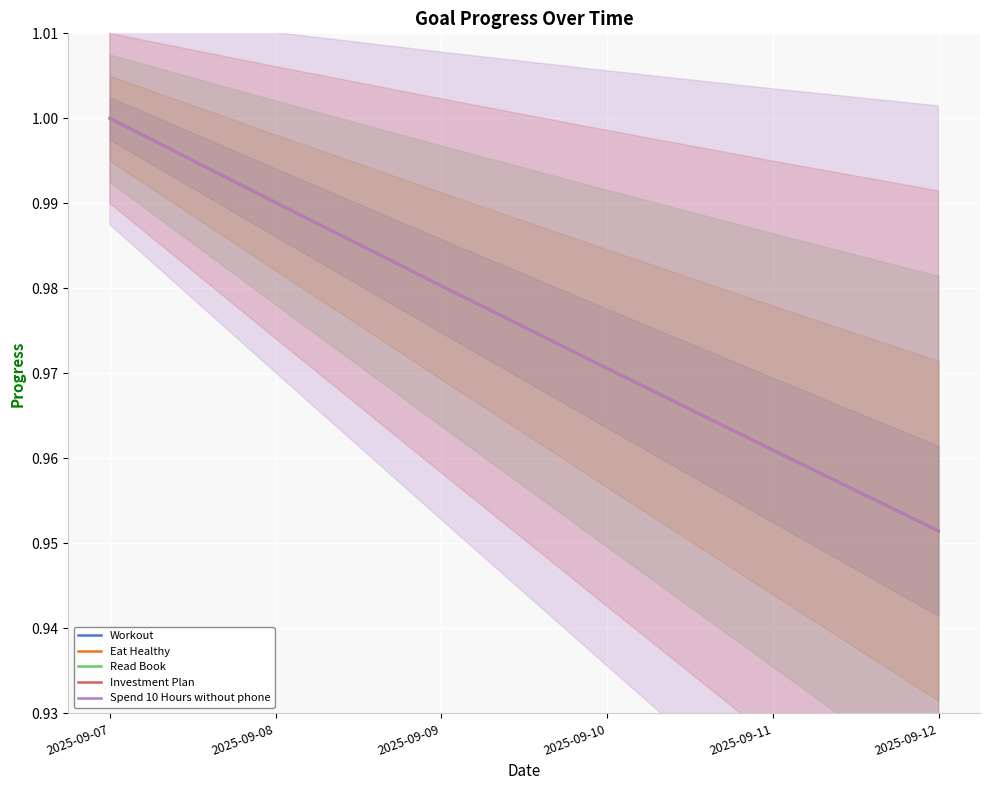

What is the value of the Eat Healthy point at the 2nd from the left?

1.0